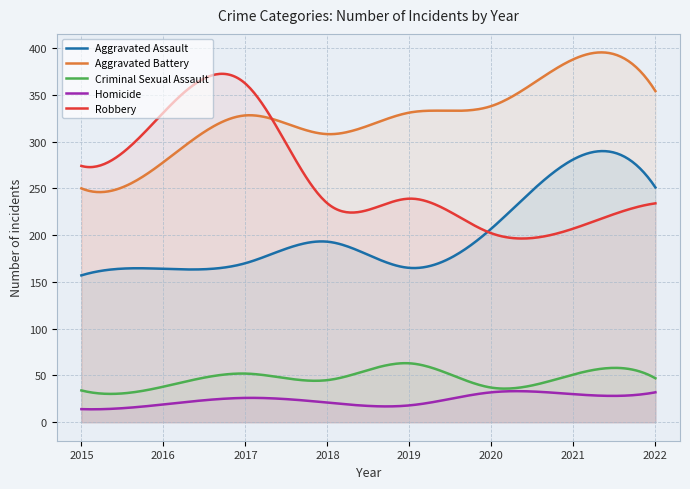

True or false: Homicide and Aggravated Battery intersect in this chart.

False